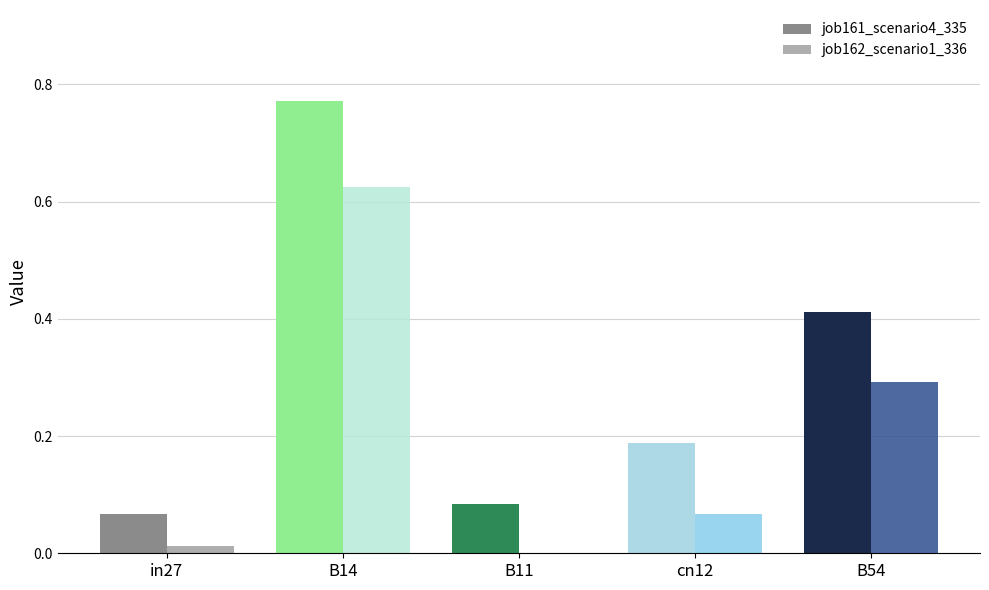

What is the label of the 3rd bar from the left?

B11